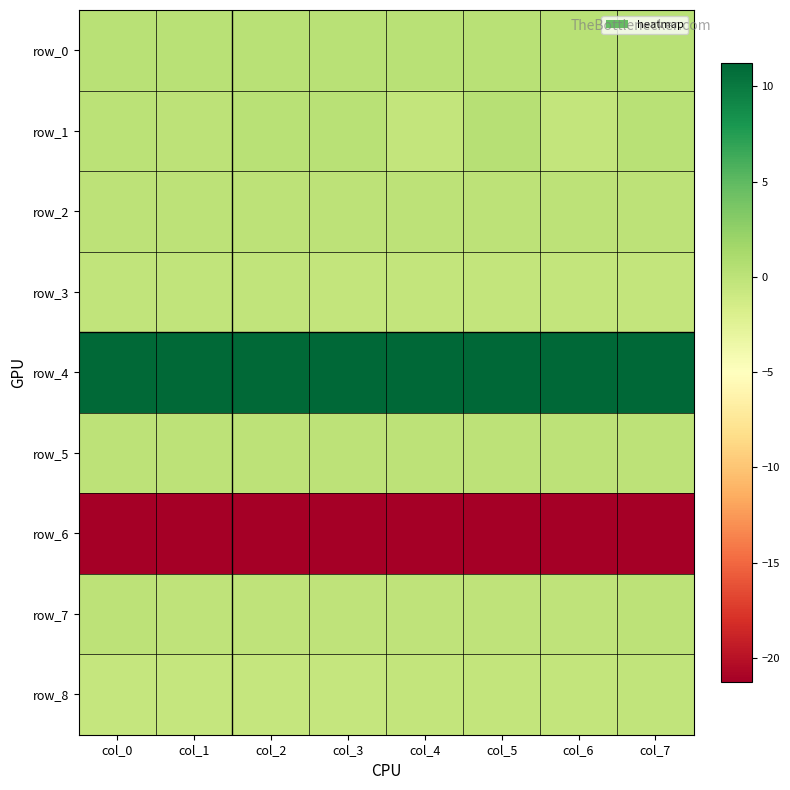

What is the average value of the row_1 series?

0.1